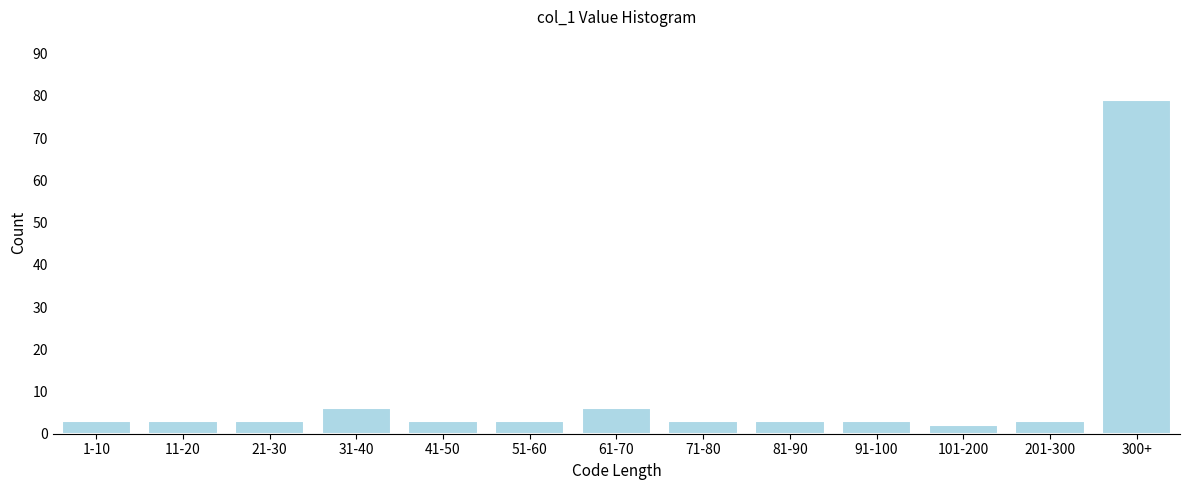

Reading left to right, list all the values displayed in this chart.

3	3	3	6	3	3	6	3	3	3	2	3	79